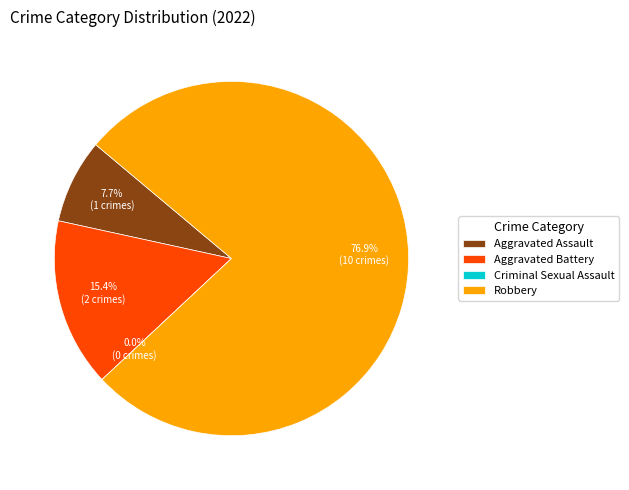

Between Total and Criminal Sexual Assault, which is larger?

Total